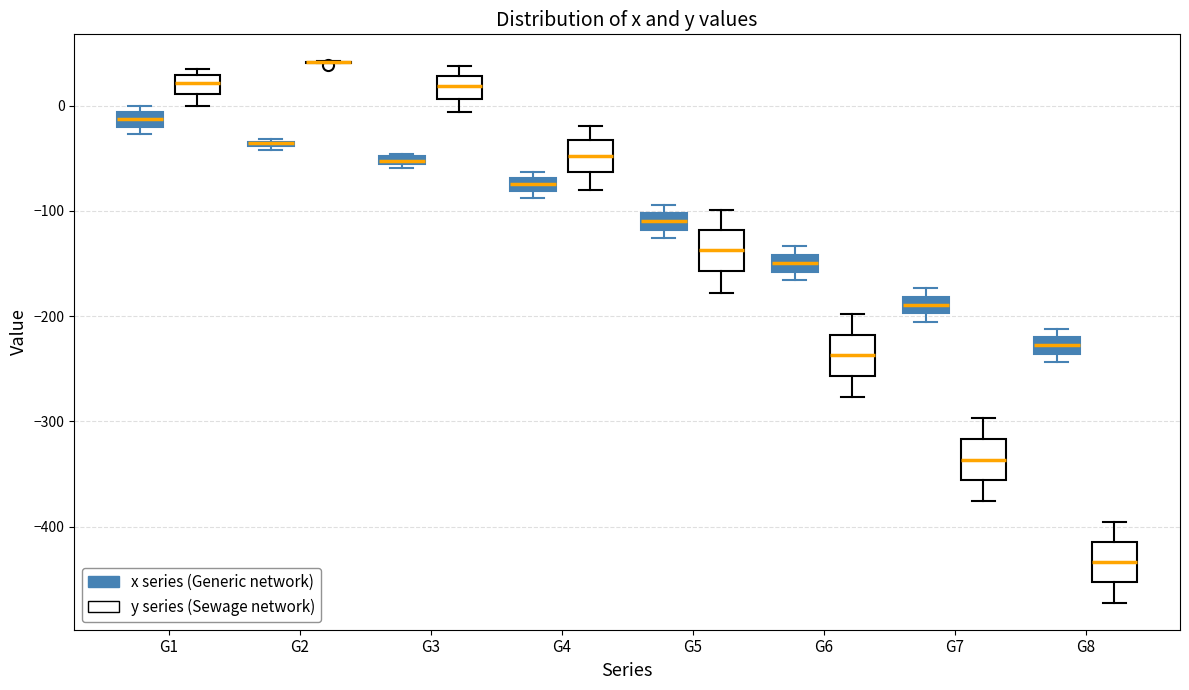

Where does the median line of the box for G7 (x series (Generic network)) sit on the y-axis? The values are not printed on the chart, so give them approximately, as read against the axis.

-190